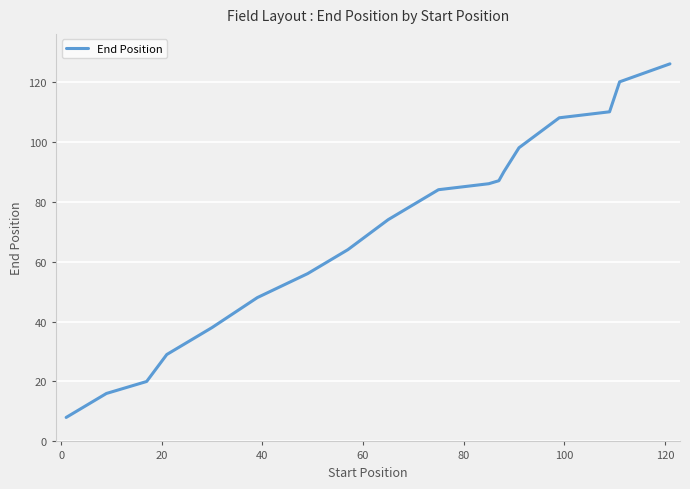

What is the difference between the maximum and minimum values?

118